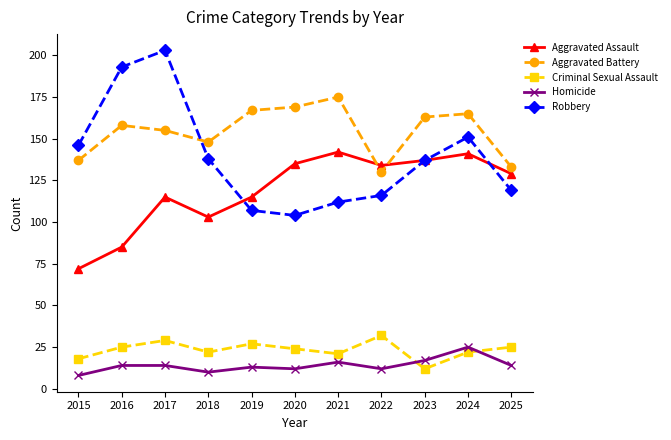

Read the Aggravated Battery value at 2024.

165